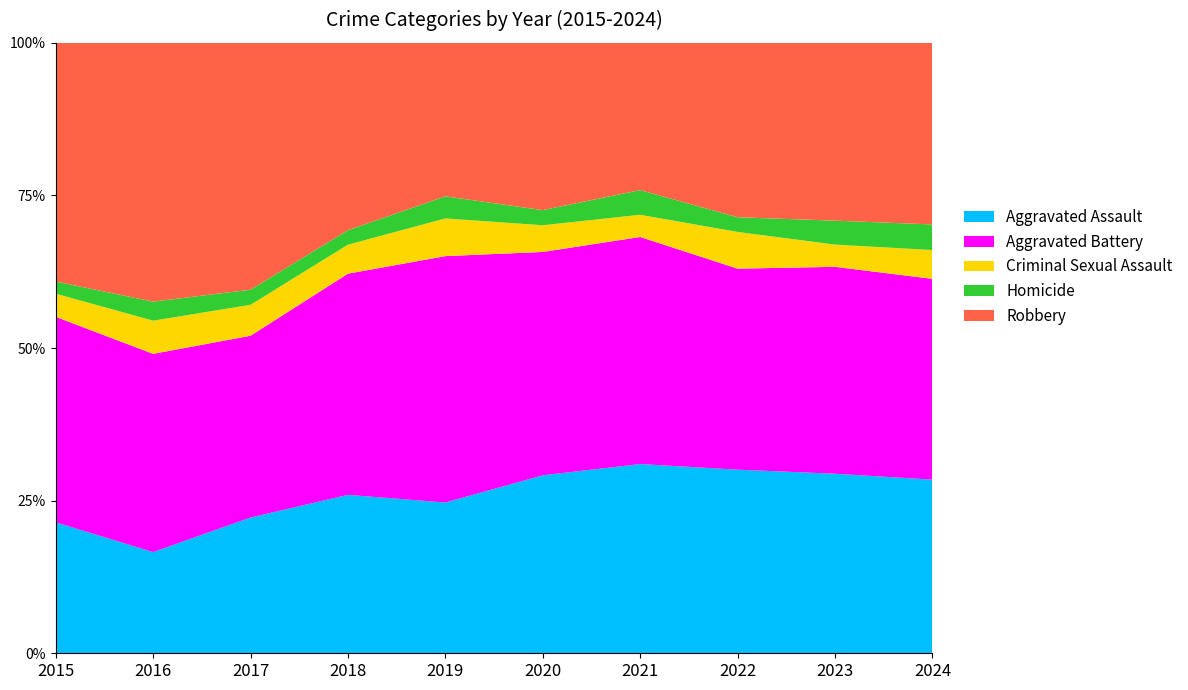

Reading left to right, list all the values displayed in this chart.

Aggravated Assault: 2015=130	2016=122	2017=171	2018=164	2019=164	2020=200	2021=230	2022=200	2023=210	2024=217
Aggravated Battery: 2015=204	2016=239	2017=229	2018=229	2019=268	2020=251	2021=276	2022=219	2023=242	2024=251
Criminal Sexual Assault: 2015=23	2016=40	2017=39	2018=30	2019=41	2020=30	2021=27	2022=40	2023=26	2024=36
Homicide: 2015=12	2016=23	2017=19	2018=15	2019=24	2020=17	2021=30	2022=16	2023=28	2024=32
Robbery: 2015=237	2016=312	2017=311	2018=194	2019=167	2020=188	2021=179	2022=190	2023=208	2024=227